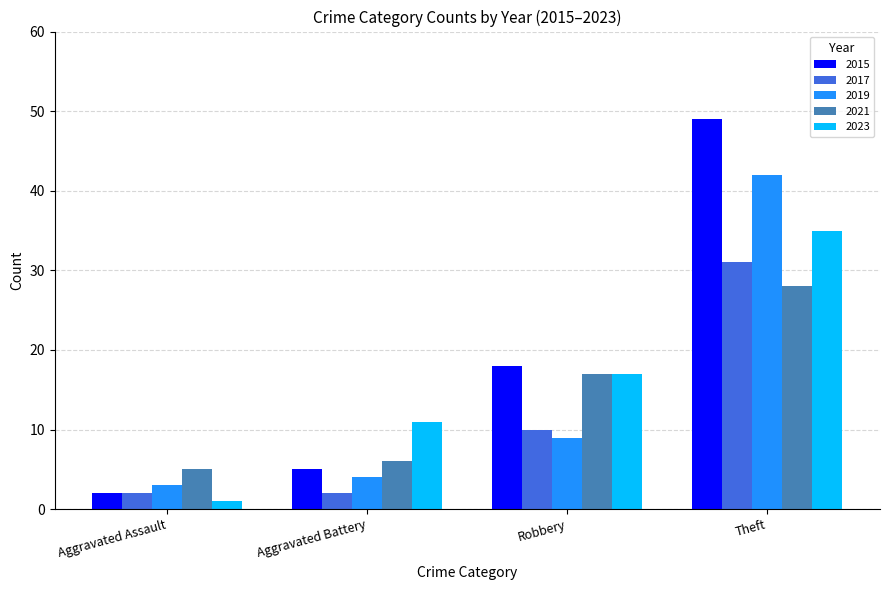

At which category is the sum across all series the highest?

Theft